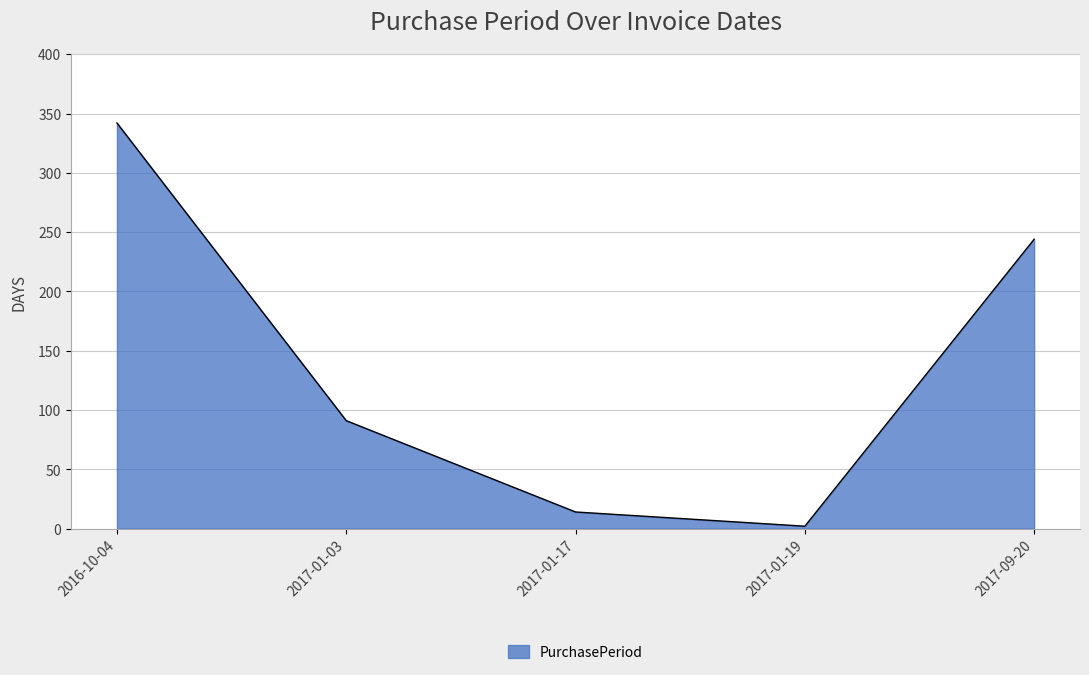

What position from the right is 2017-01-19?

2